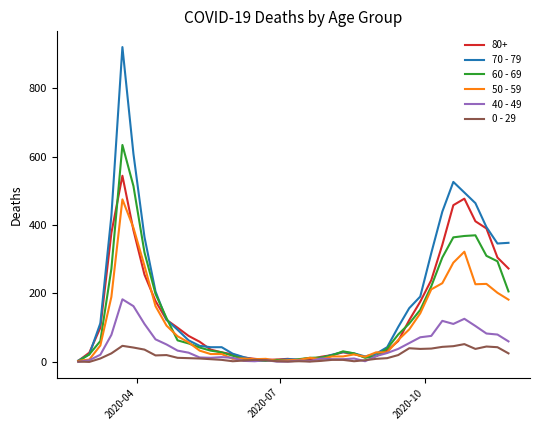

List the series in order of their peak value, lowest first.

0 - 29, 40 - 49, 50 - 59, 80+, 60 - 69, 70 - 79